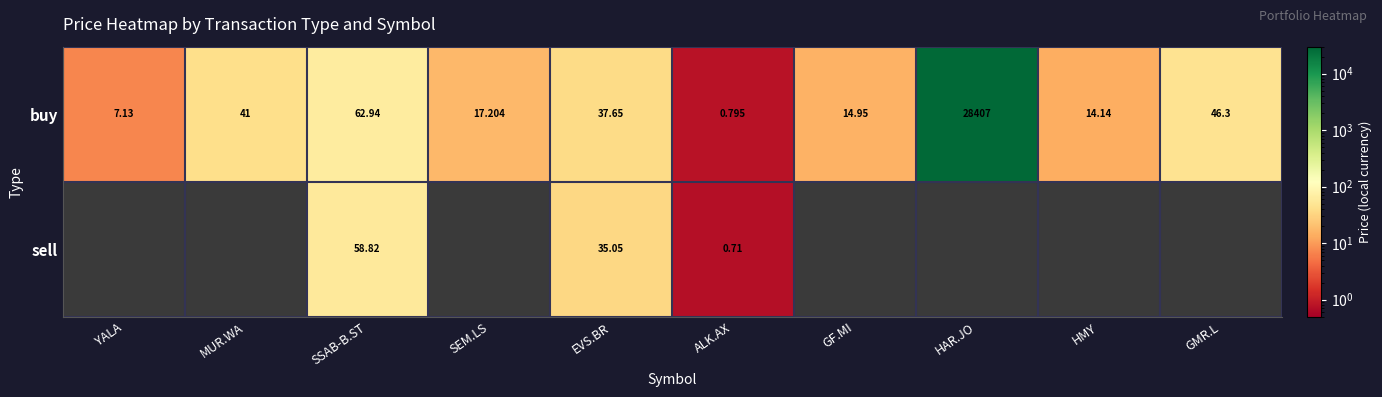

What is the sum of all buy values?

28649.1